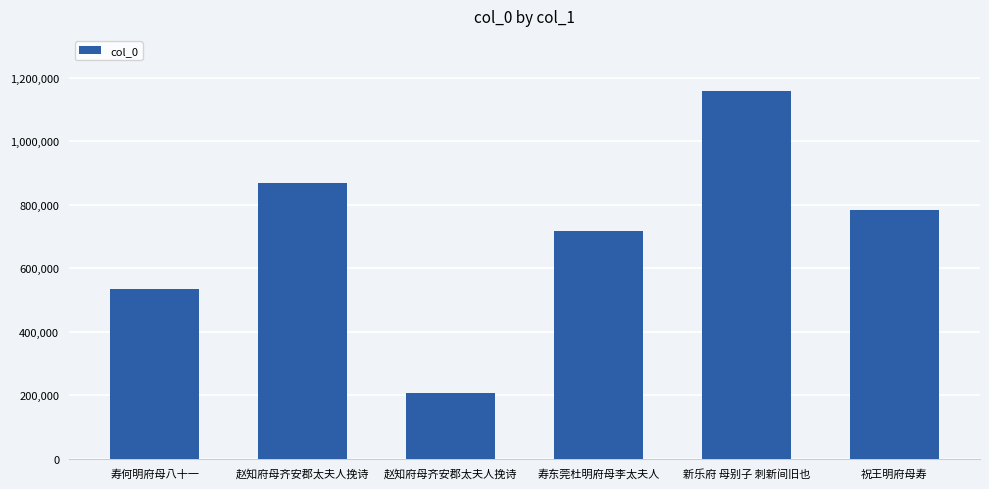

Is it true that the value at 新乐府 母别子 刺新间旧也 is 1834548?

False